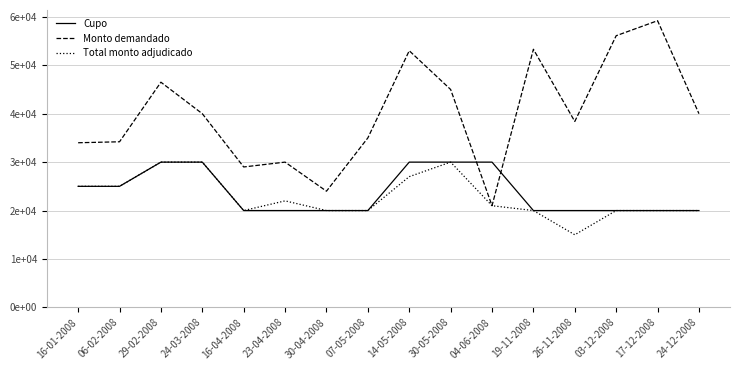

At how many categories does at least one series exceed 24033?

15